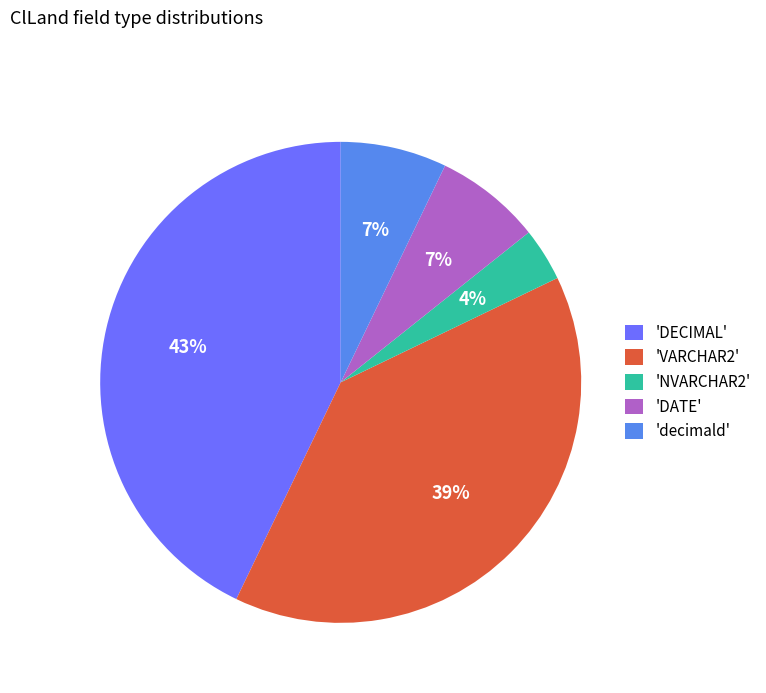

What percentage is the 'decimald' slice, to the nearest percent?

7%